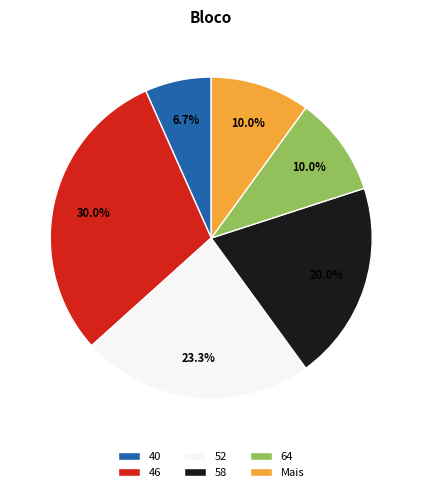

Is Mais the majority of the pie?

No